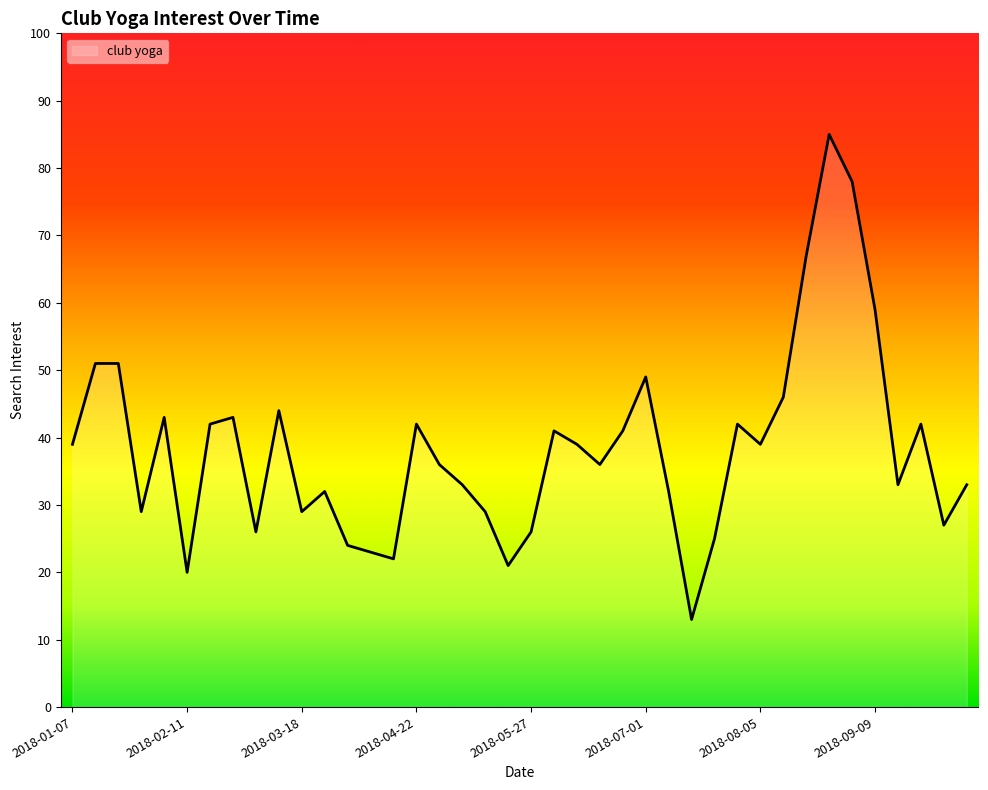

What is the sum of all values?

1532